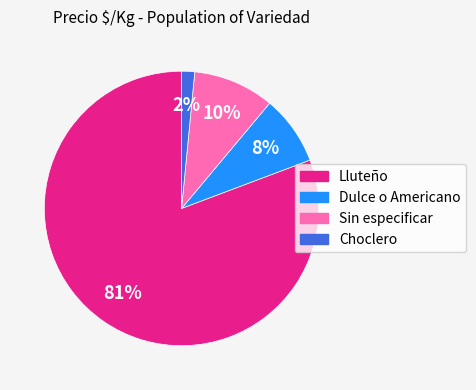

To the nearest percent, what is the average slice percentage?

25%